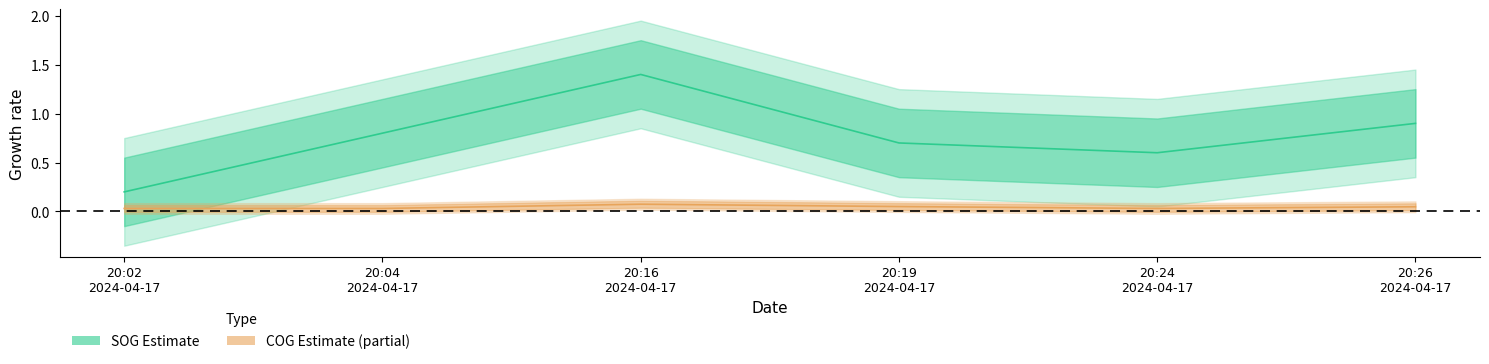

Which category has the lowest value in the SOG series?

20:02 2024-04-17